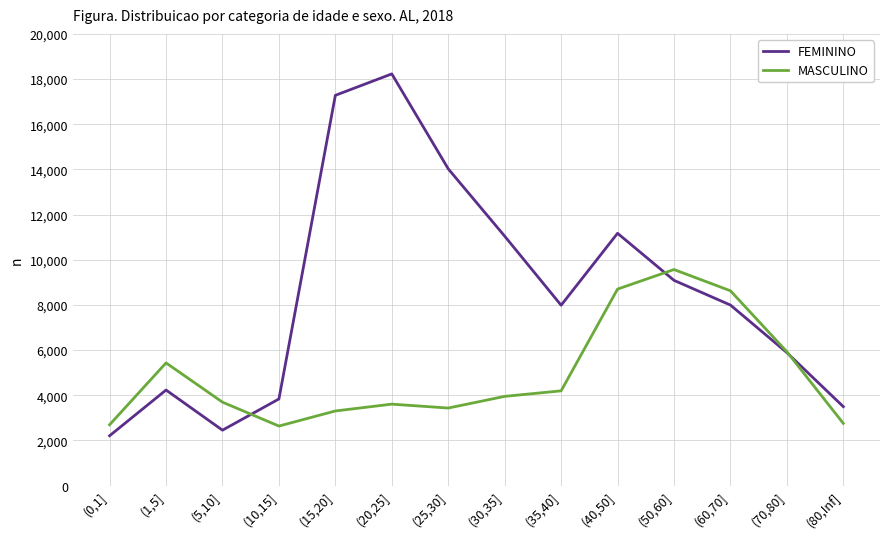

What is the spread (max minus min) of values at (5,10]?

1241